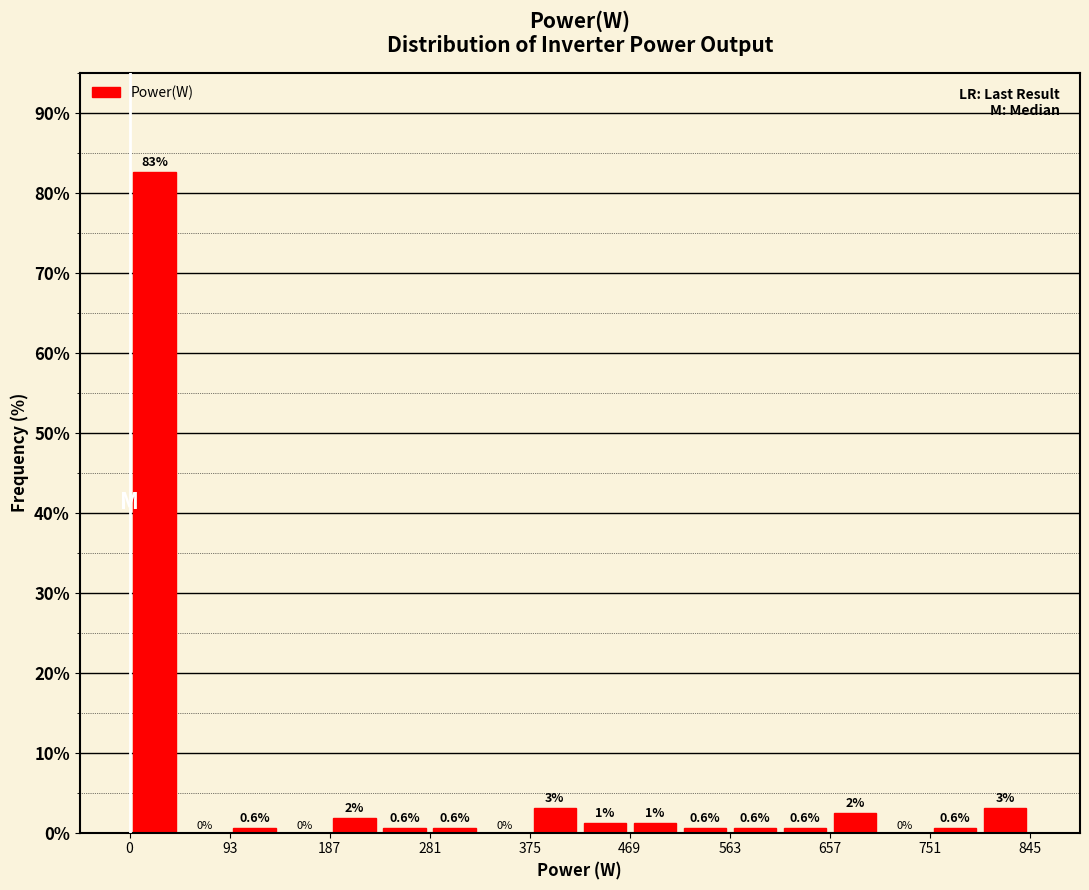

Over which range of the x-axis is the bar tallest?

0 to 50